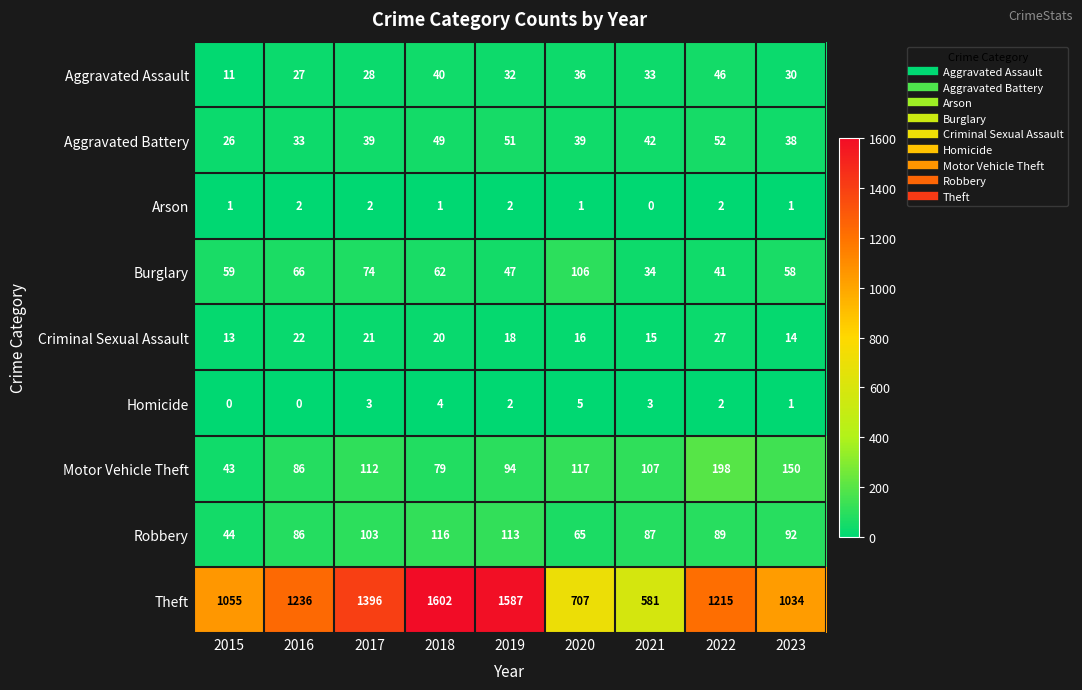

What value does the Burglary series have at 2016, to the nearest 5?

65